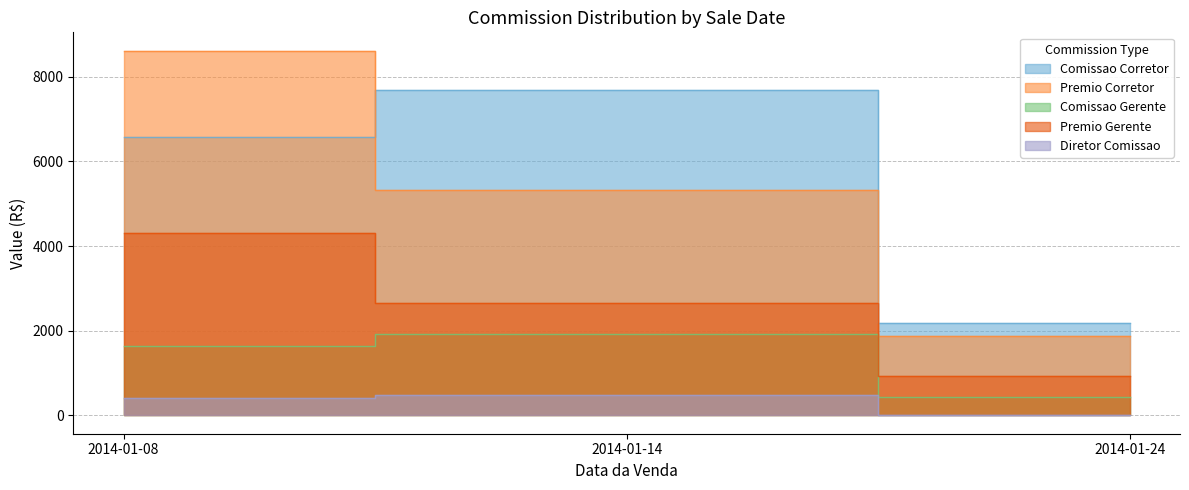

Which has a higher value, 2014-01-14 or 2014-01-08?

2014-01-14